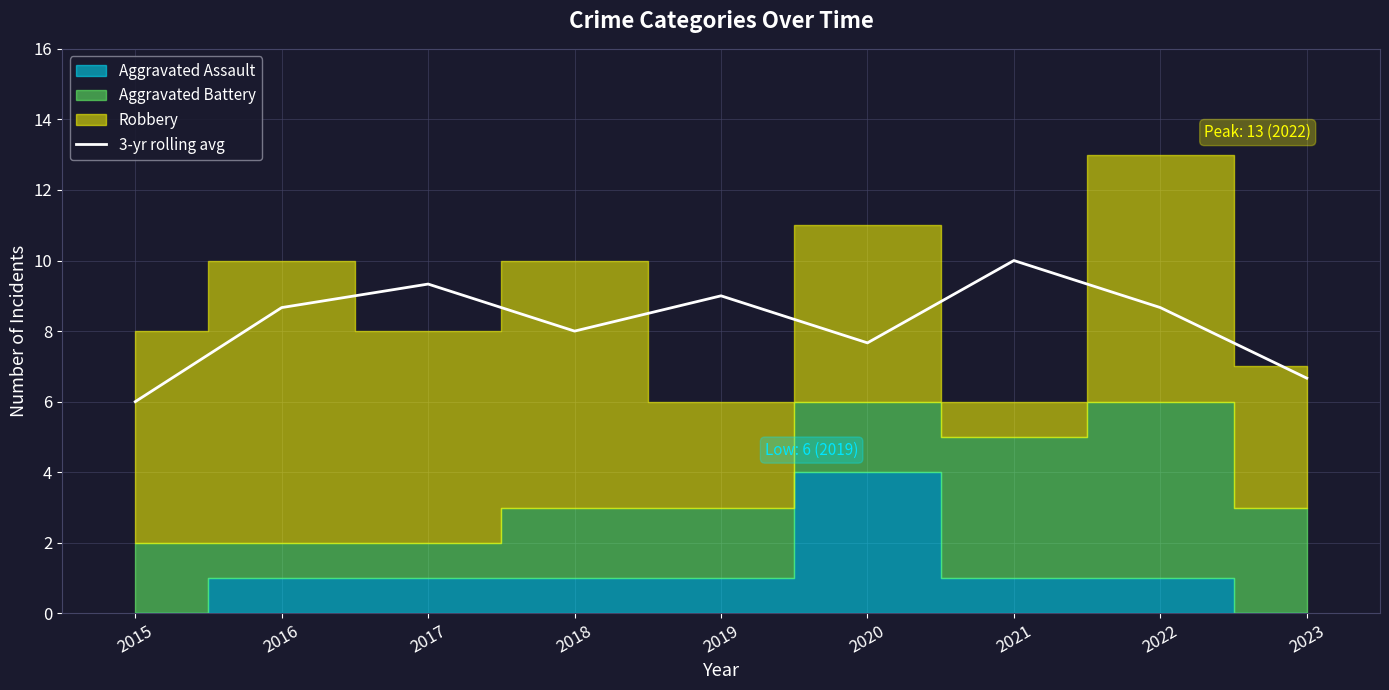

What is the ratio of the value at 2017 to the value at 2019?

1.0